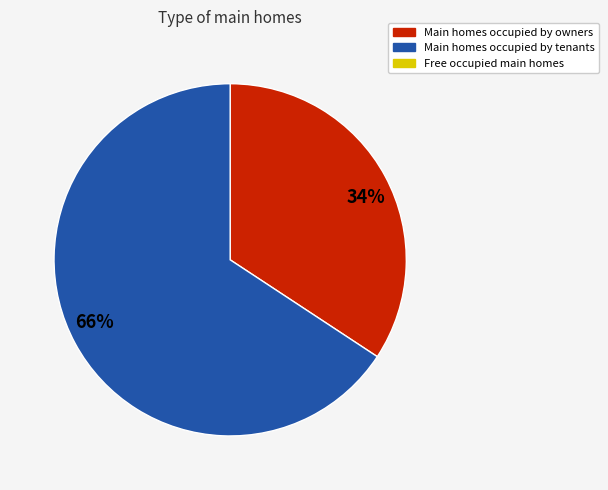

To the nearest percent, what is the average slice percentage?

50%